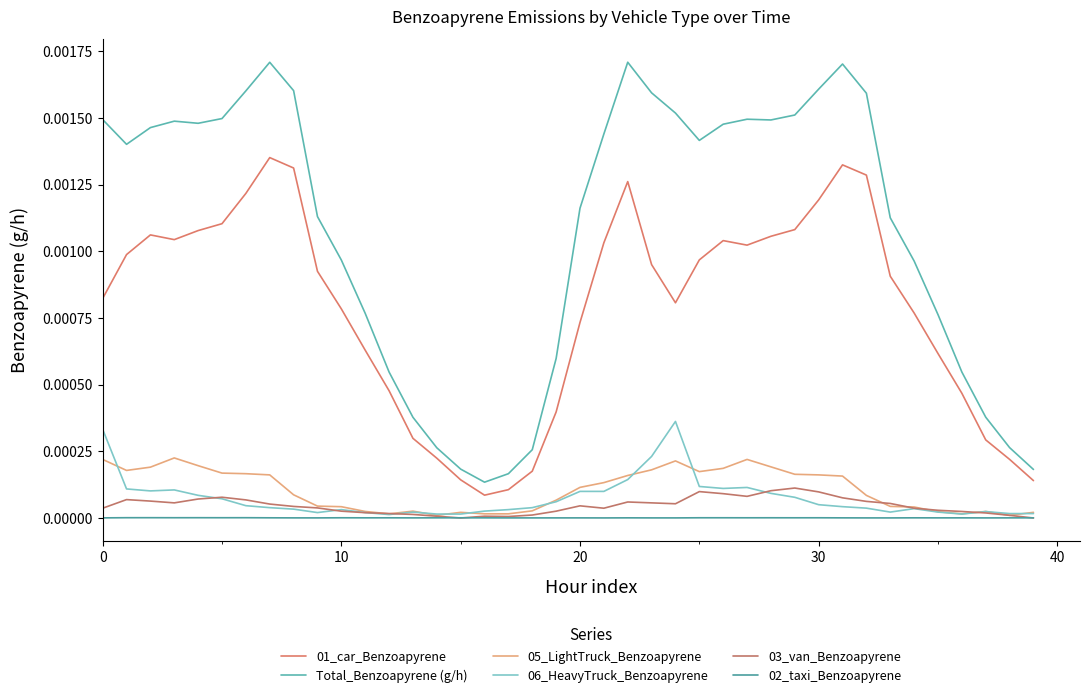

True or false: 03_van_Benzoapyrene and 01_car_Benzoapyrene intersect in this chart.

False